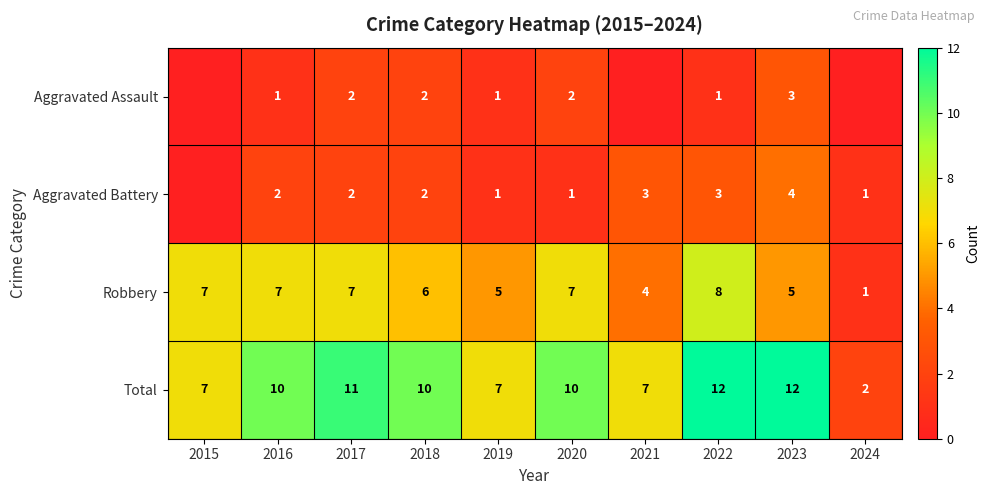

How many categories are shown in the chart?

10